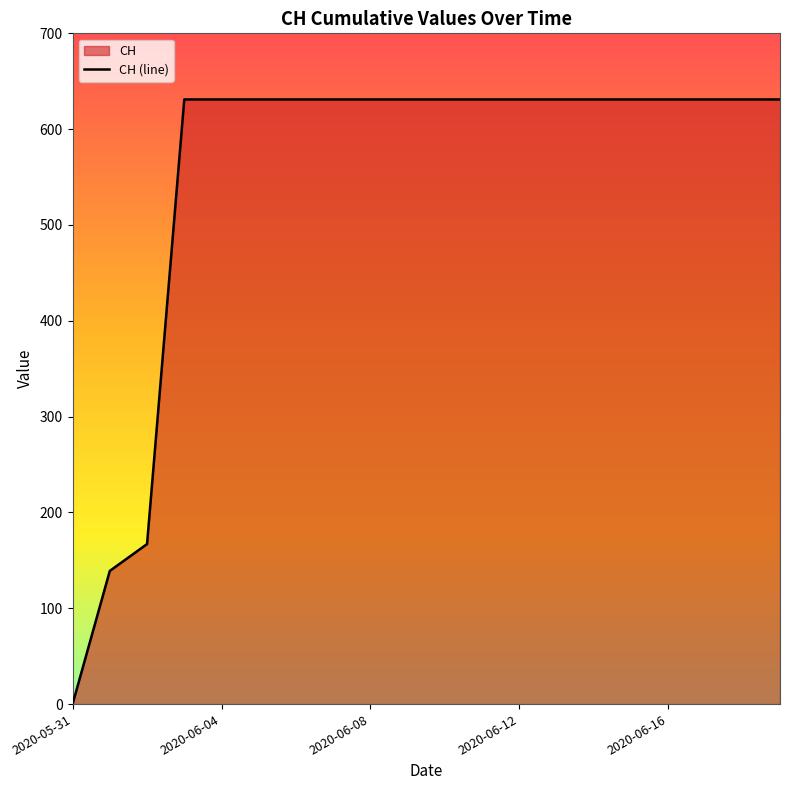

Reading left to right, what are all the values shown in this chart?

0	139	167	631	631	631	631	631	631	631	631	631	631	631	631	631	631	631	631	631